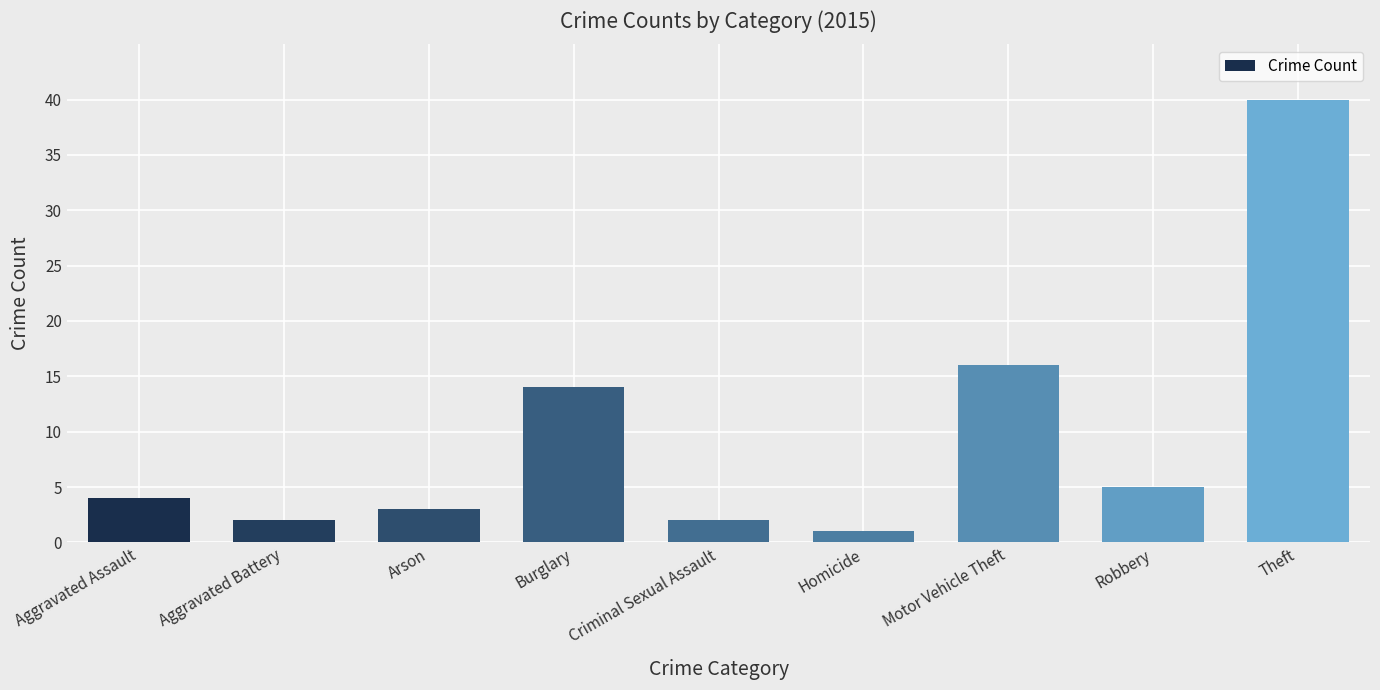

What is the change in value from Arson to Burglary?

+11